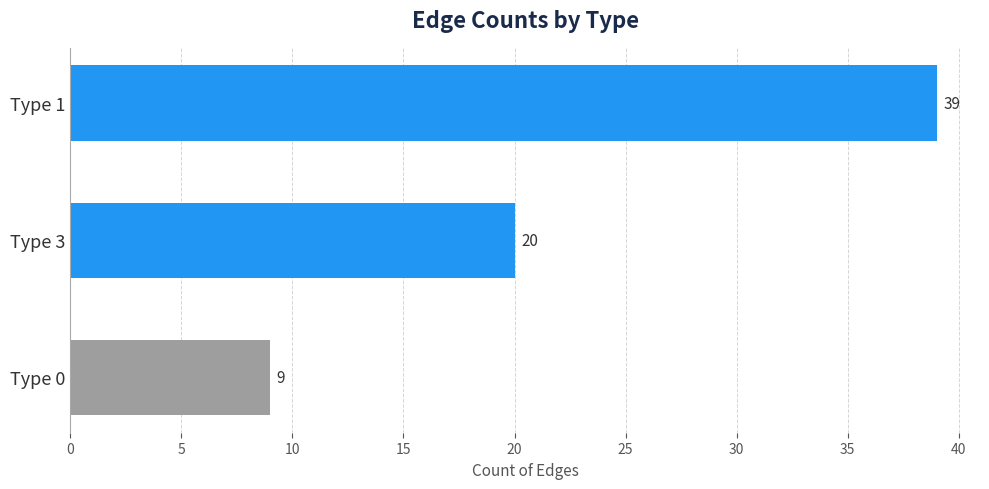

Count the values in the range 9 to 39.

3